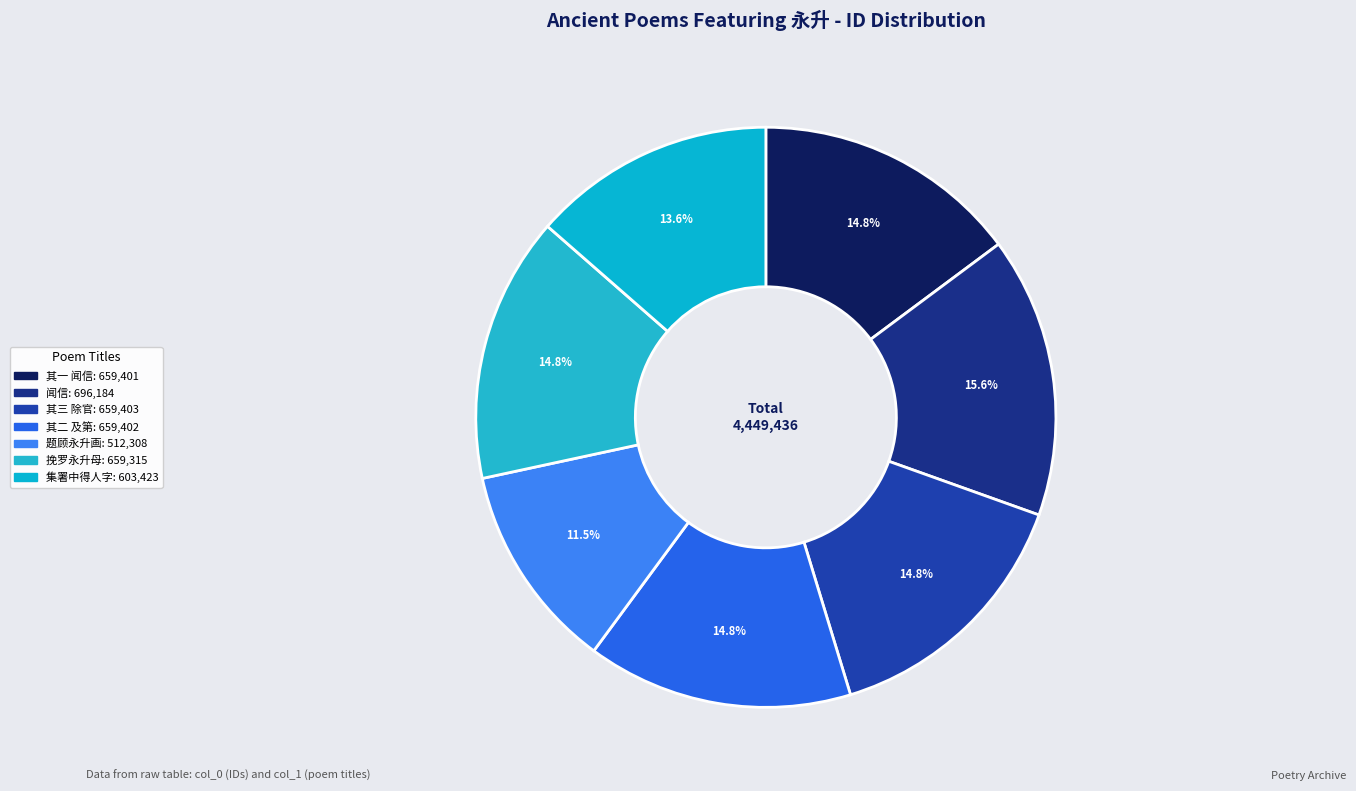

How many segments does this pie chart have?

7